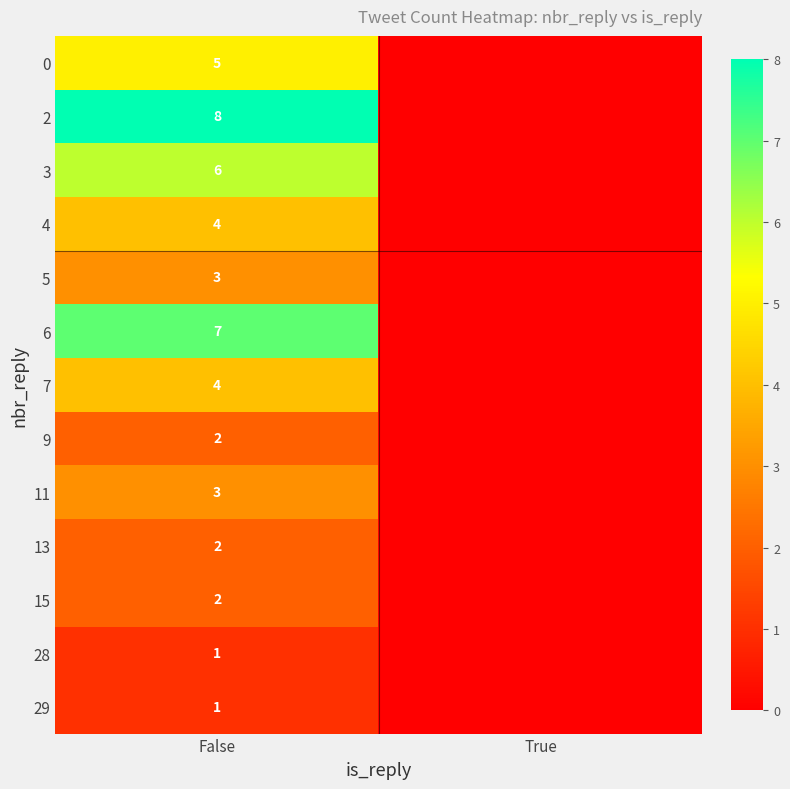

Is it true that 0 equals 5 at False?

True